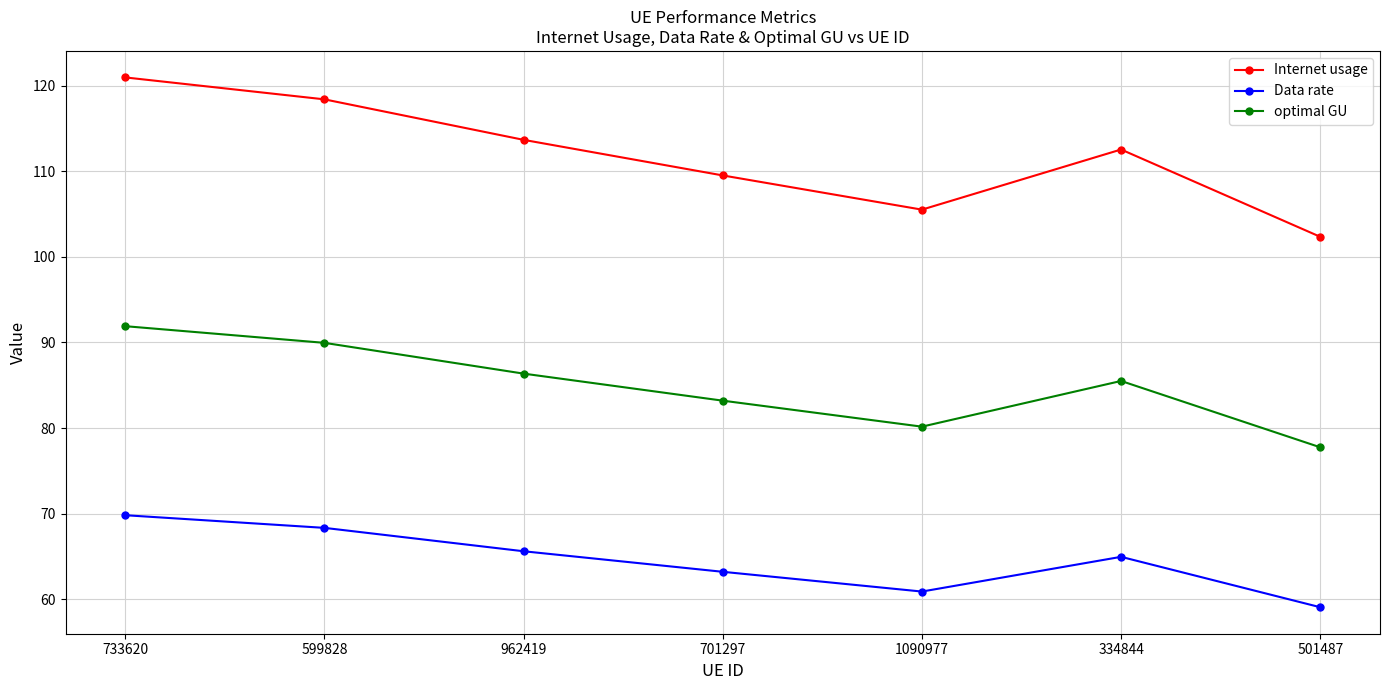

At which category is the sum across all series the highest?

733620